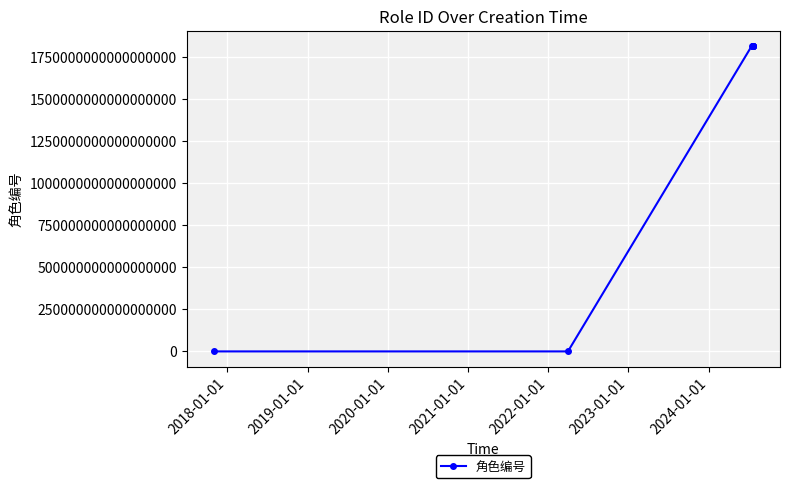

Reading left to right, what are all the values shown in this chart?

1	2	1813600197389852672	1814696425833914368	1814697259405697024	1814697406466383872	1814697712969342976	1814873787204759552